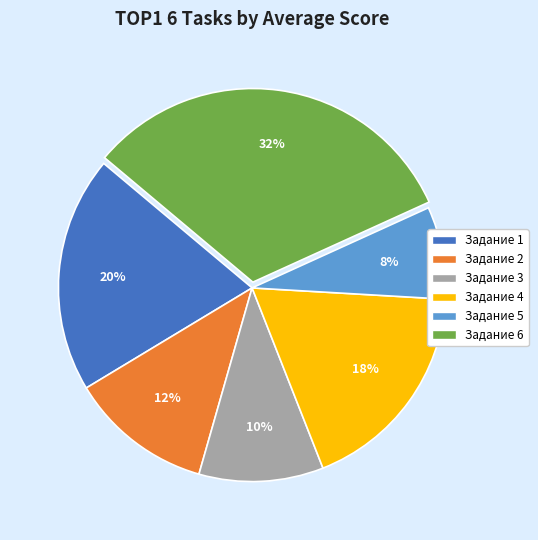

Count the number of slices in the pie.

6